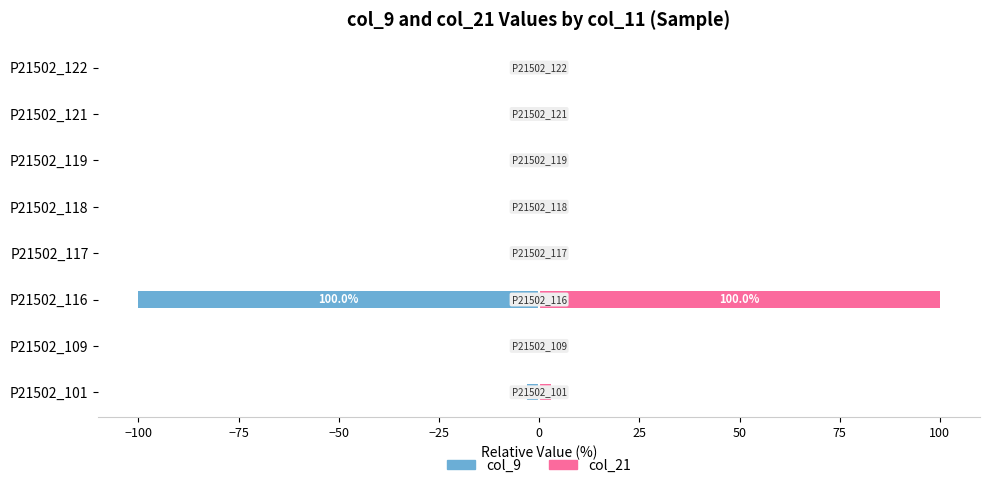

How many bars are there in total?

16